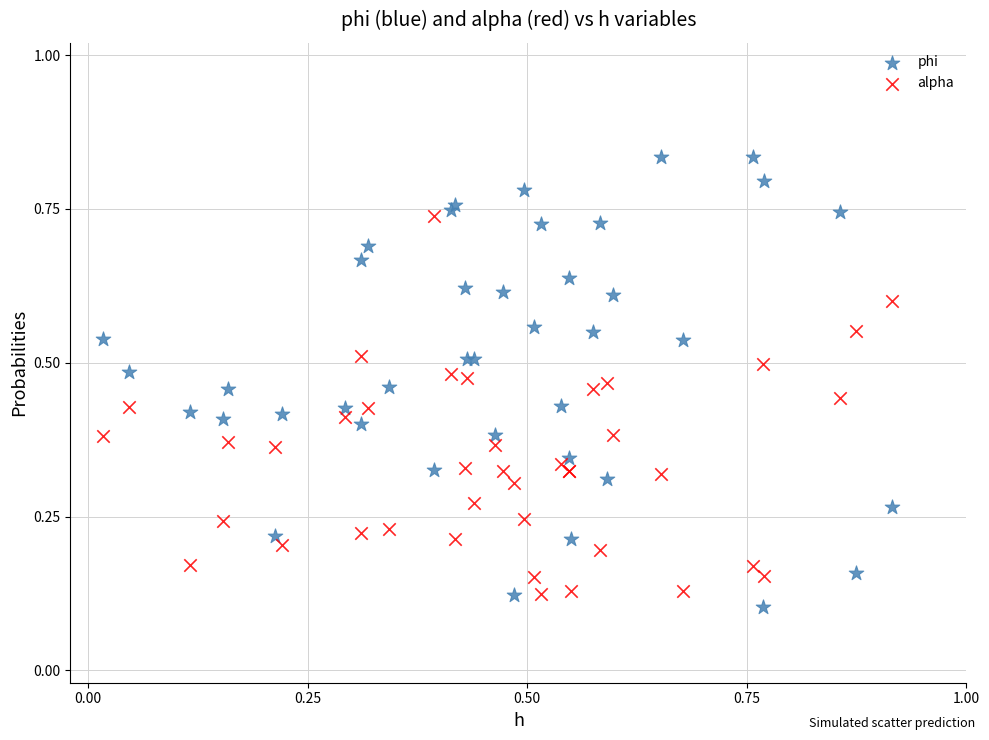

Which series reaches the maximum Y coordinate?

phi